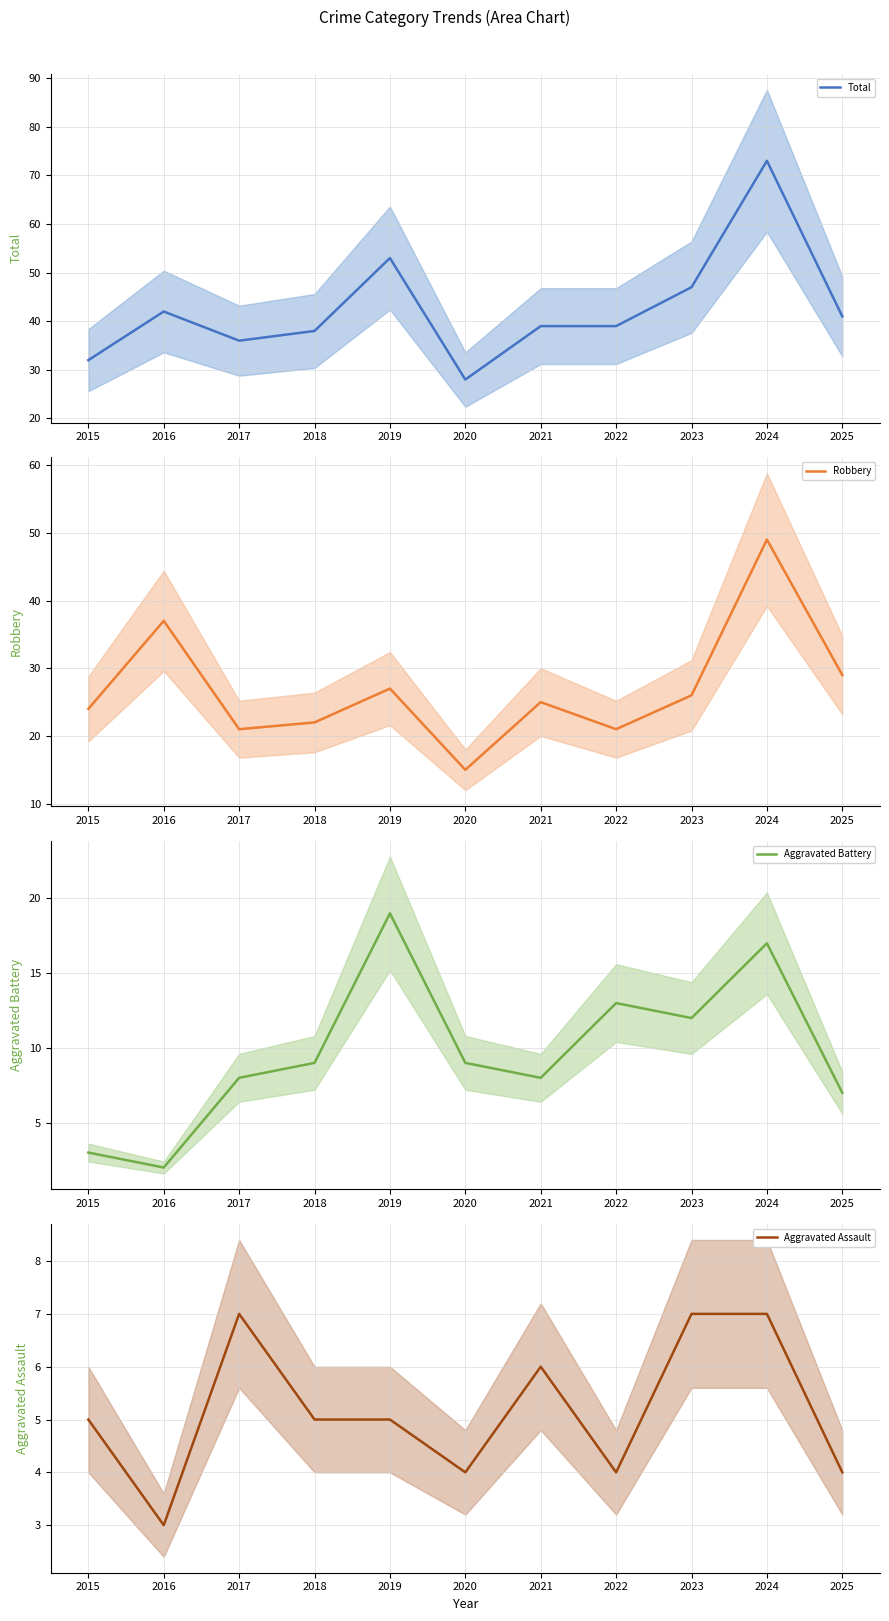

In Total, how many points are higher than both neighbors (excluding endpoints)?

3